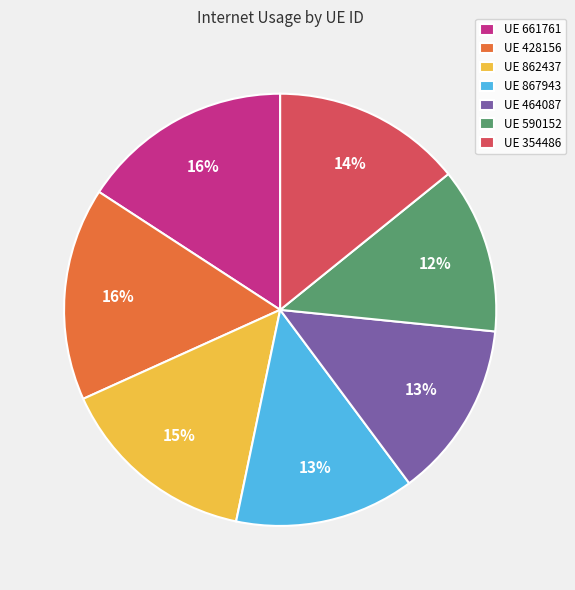

To the nearest percent, what is the combined percentage of UE 661761 and UE 428156?

32%